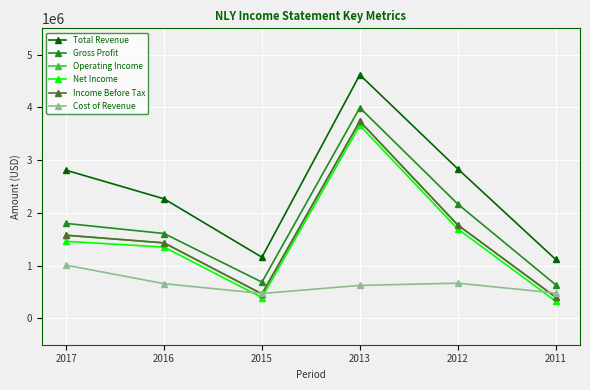

What is the sum of all Operating Income values?

9383100